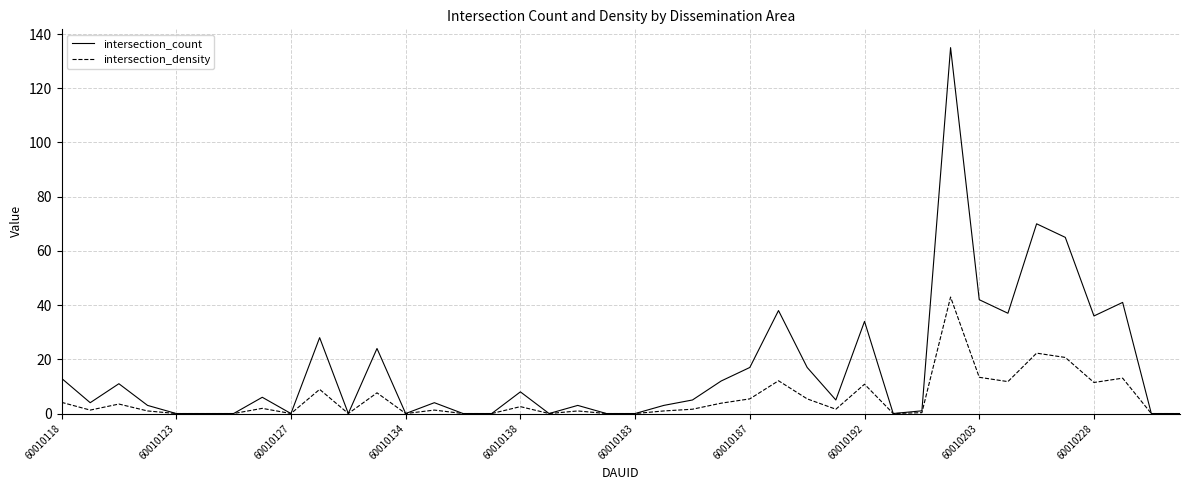

Which series has the widest spread of values?

intersection_count